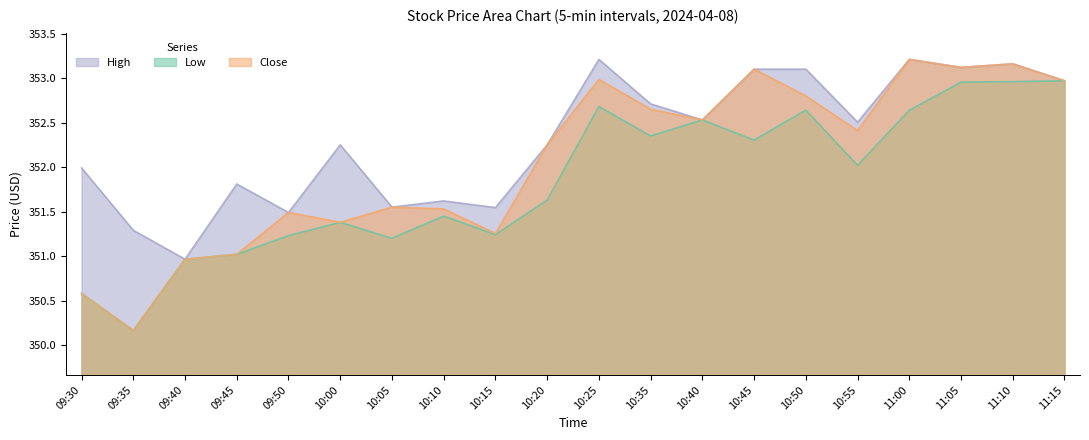

List the series in order of their overall mean, lowest first.

Low, Close, High